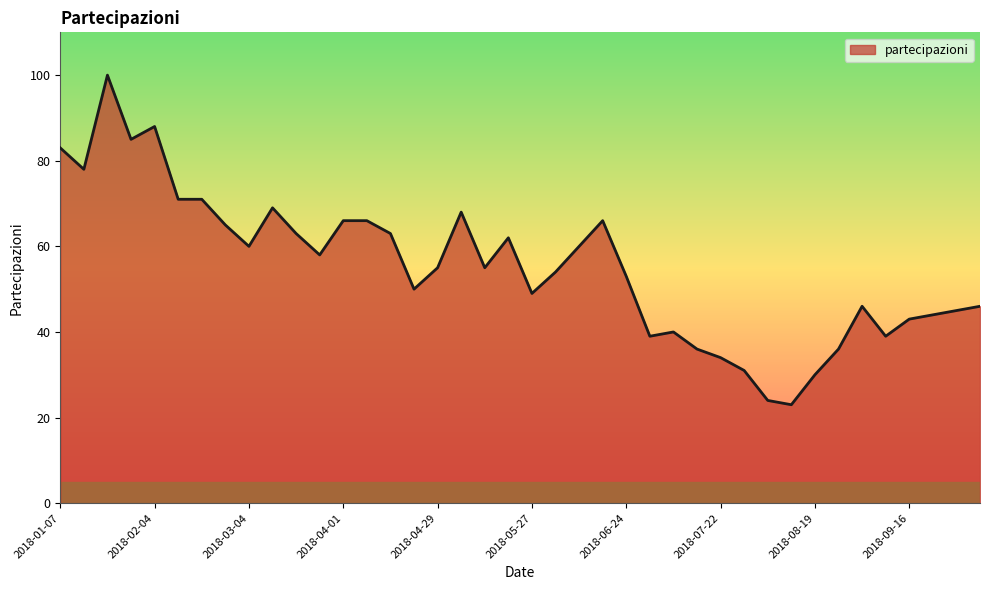

How many lines are shown in the chart?

1